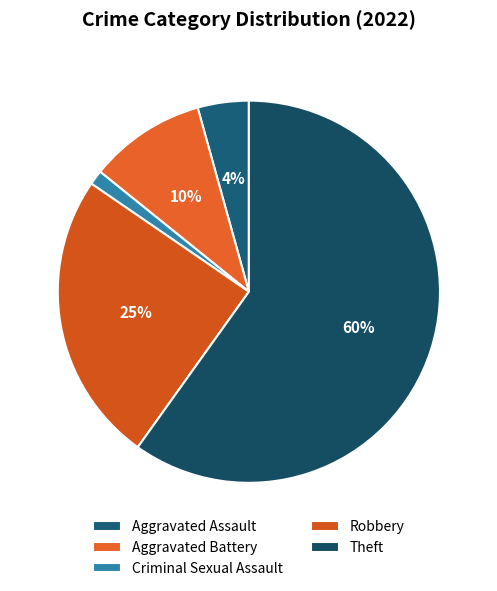

How many slices are in this pie chart?

5